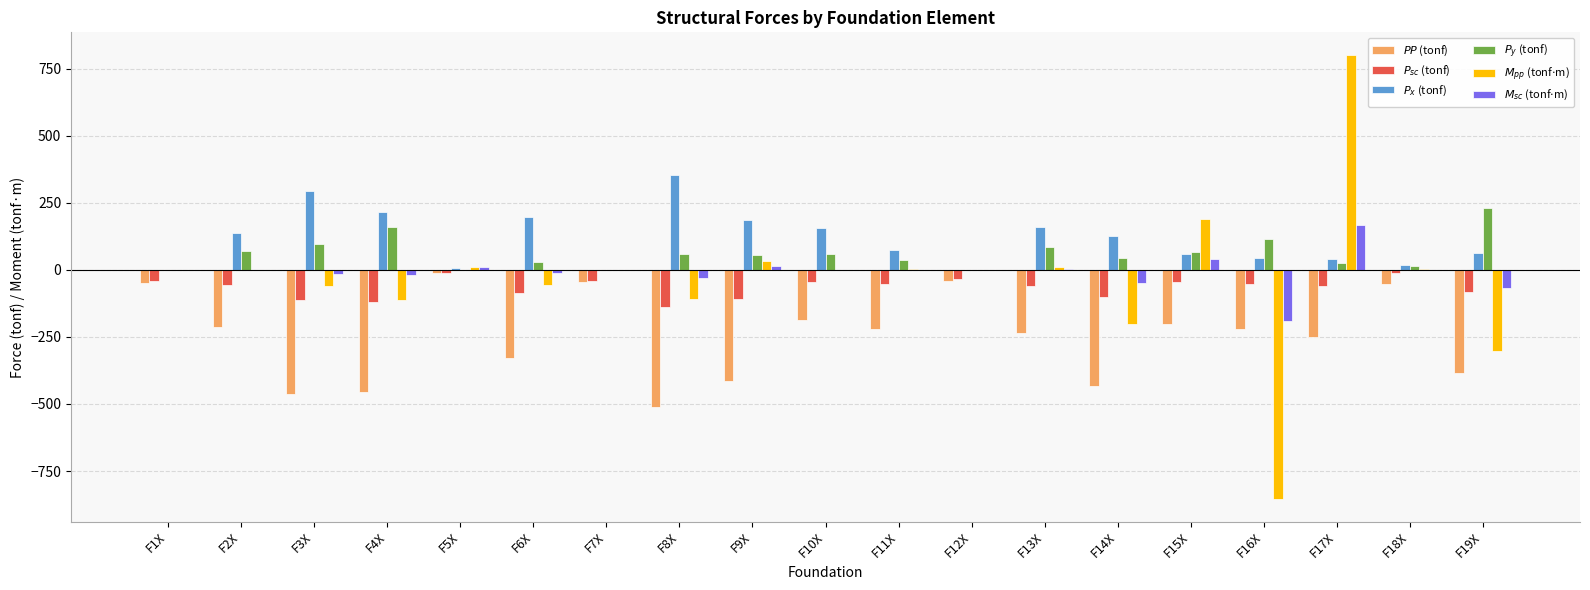

What is the approximate value of $PP$ (tonf) at F11X?

-221.7